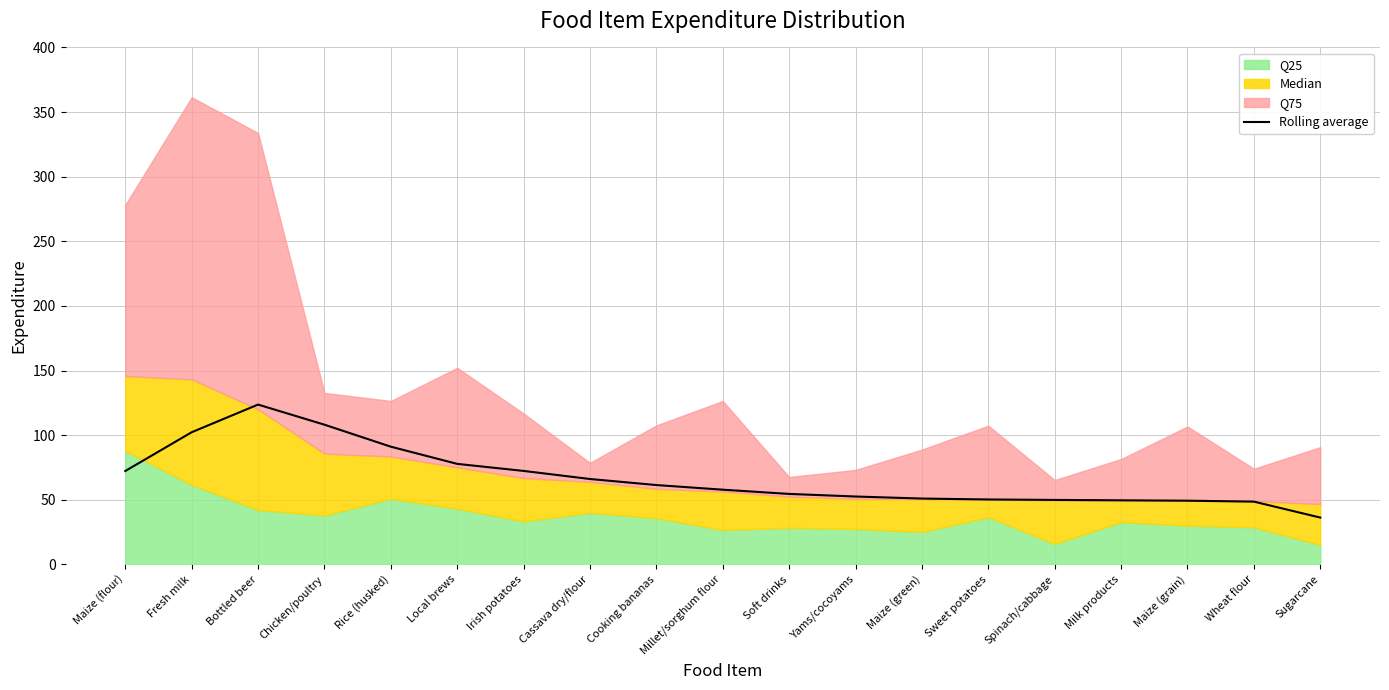

Reading right to left, extract all data points from this chart.

Sugarcane=36.2	Wheat flour=48.5	Maize (grain)=49.3	Milk products=49.6	Spinach/cabbage=49.9	Sweet potatoes=50.2	Maize (green)=50.9	Yams/cocoyams=52.5	Soft drinks=54.5	Millet/sorghum flour=57.8	Cooking bananas=61.4	Cassava dry/flour=66.0	Irish potatoes=72.3	Local brews=77.7	Rice (husked)=91.1	Chicken/poultry=108.1	Bottled beer=123.6	Fresh milk=102.2	Maize (flour)=72.2